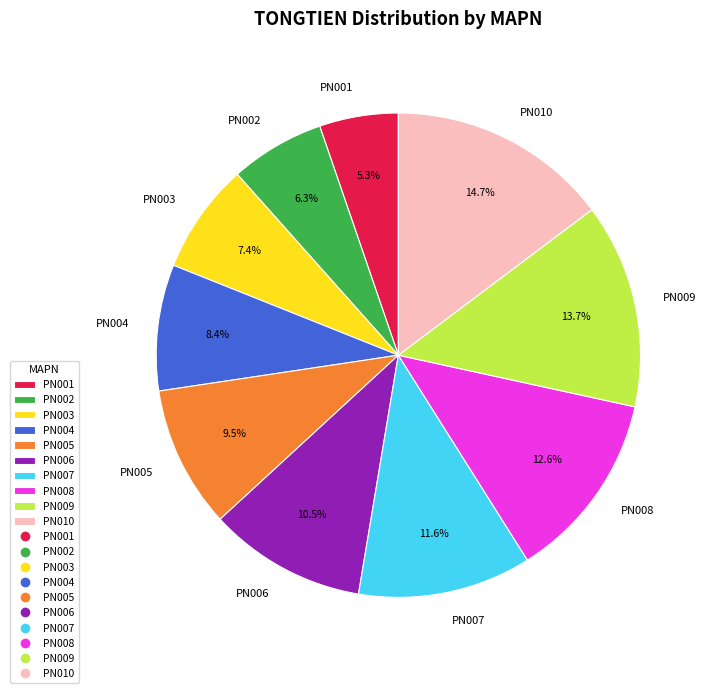

To the nearest percent, what is the difference between the largest and smallest slice percentages?

9%